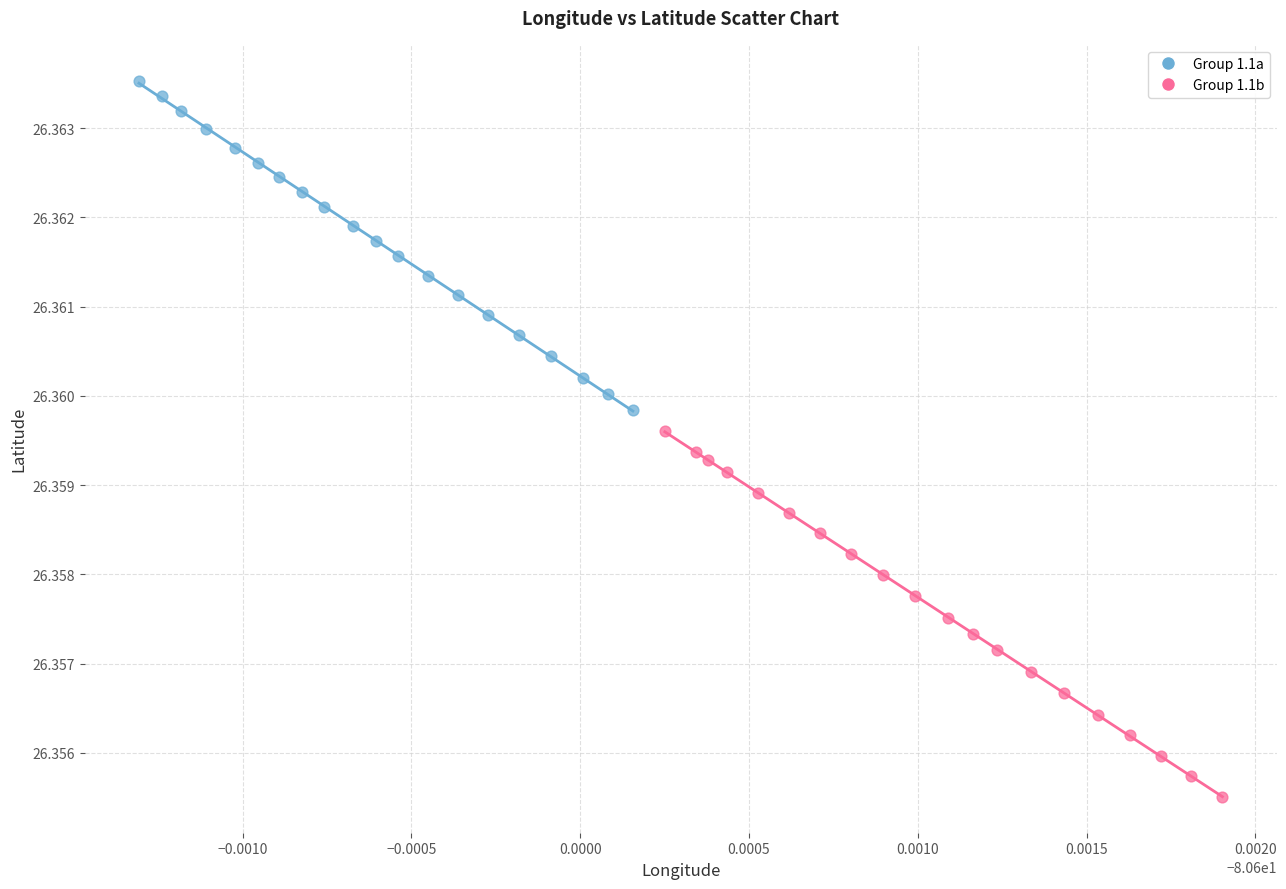

Which series contains the highest Y value?

Group 1.1a